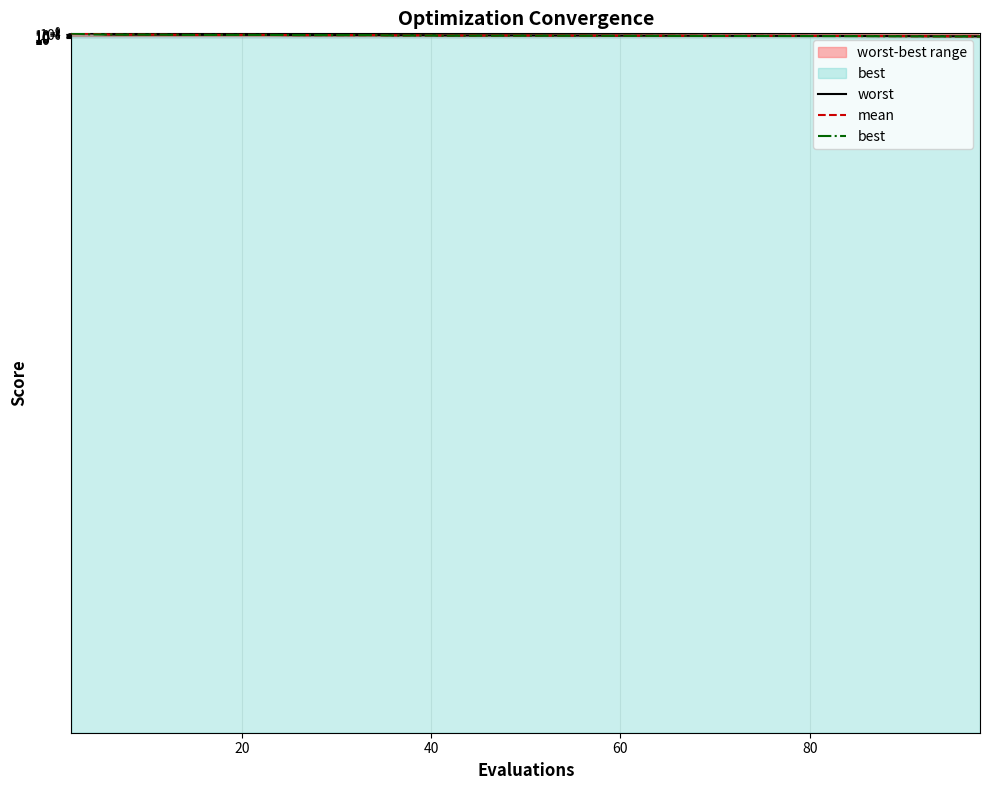

What is the sum of all mean values?

4.6